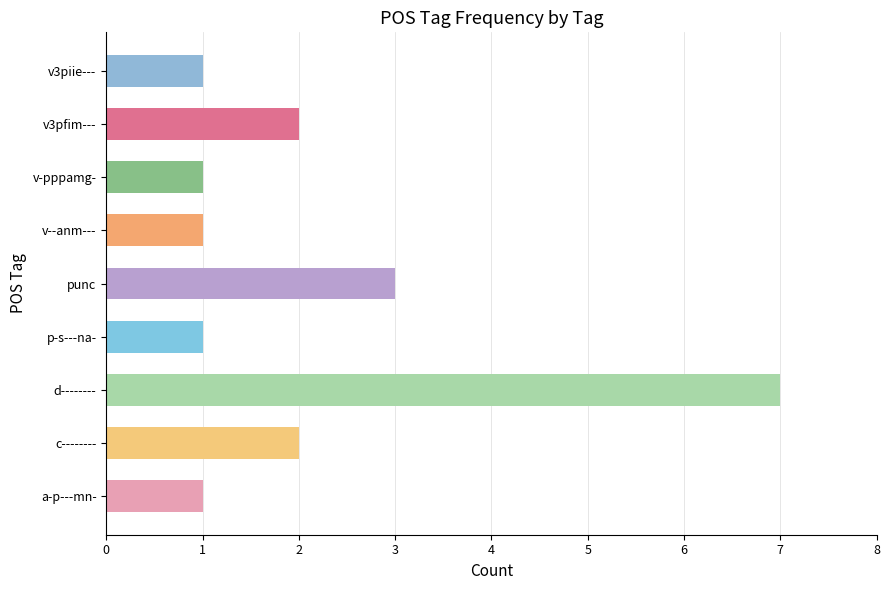

What is the minimum value shown in the chart?

1